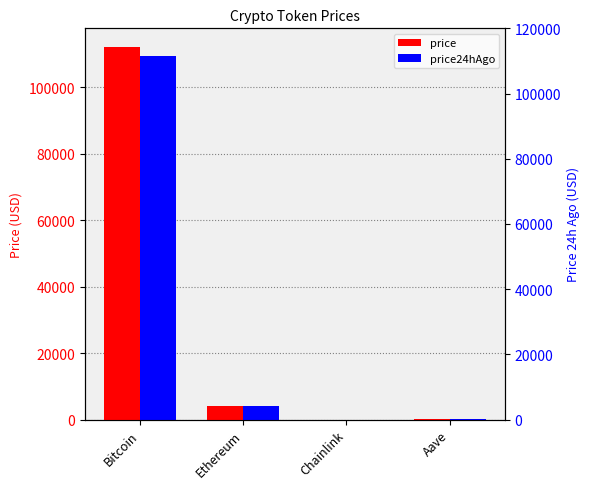

Reading right to left, transcribe all the data shown in this chart.

price: Aave=272.1	Chainlink=21.2	Ethereum=4103.0	Bitcoin=112092.0
price24hAgo: Aave=262.0	Chainlink=20.5	Ethereum=3990.1	Bitcoin=109294.0